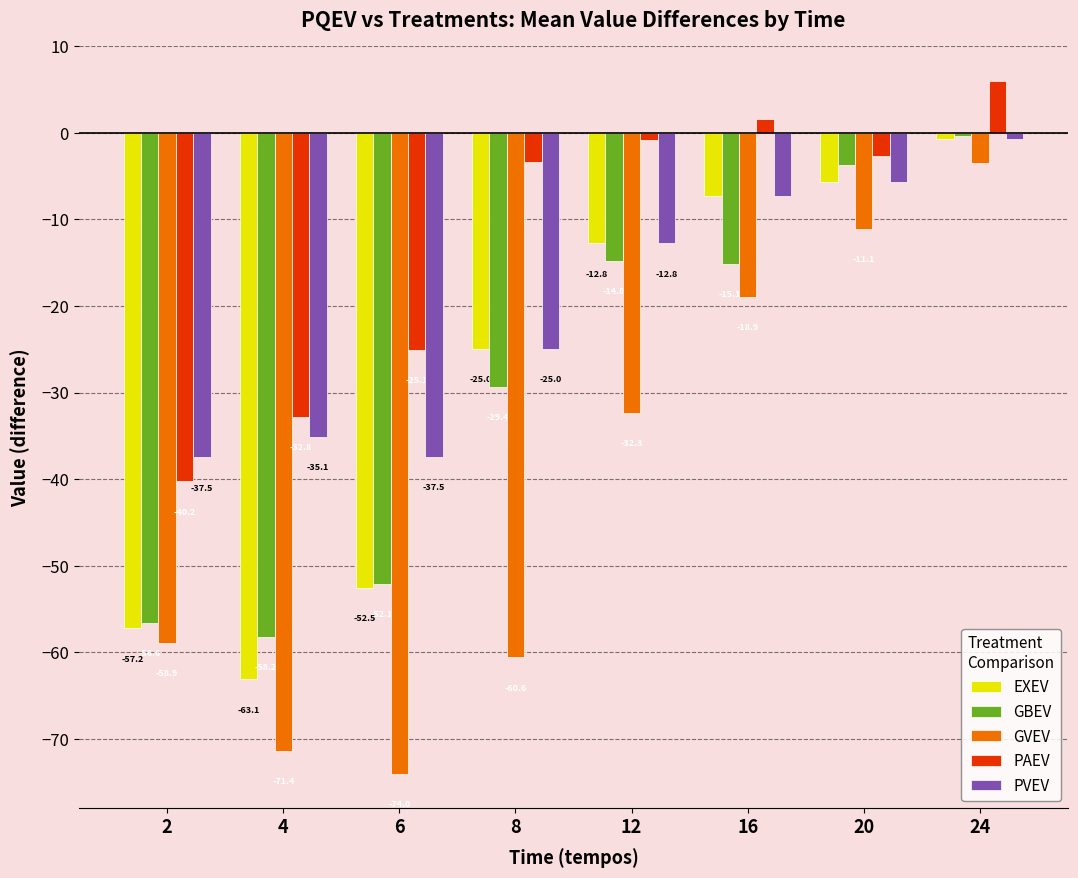

What is the sum of the GVEV values at 8 and 16?

-79.5